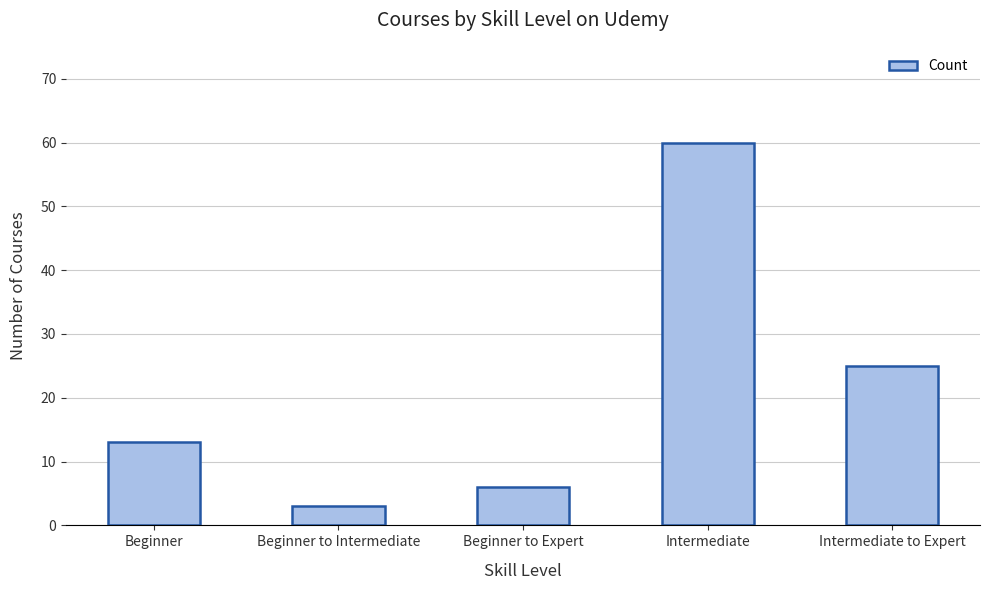

How many data points does each series have?

5